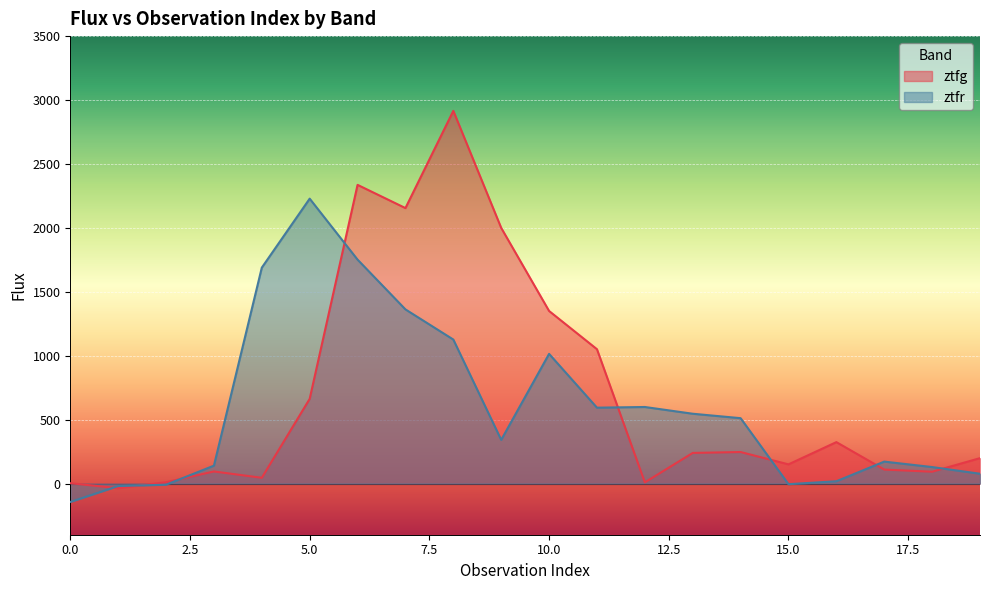

How many intersections are there between ztfr and ztfg?

8